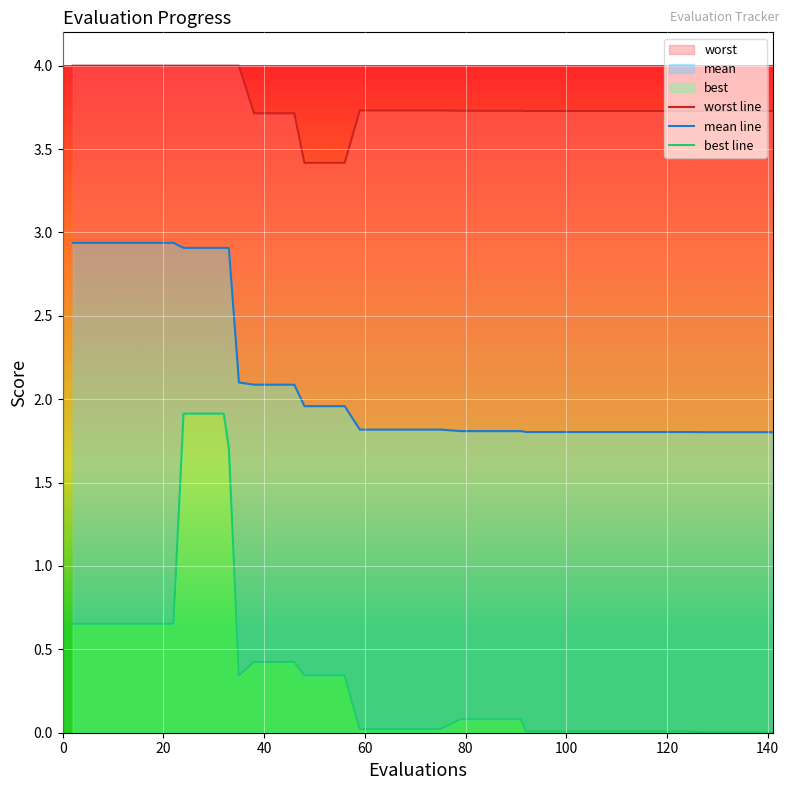

Reading right to left, what are all the values shown in this chart?

worst line: 3.7	3.7	3.7	3.7	3.7	3.7	3.7	3.7	3.7	3.7	3.7	3.7	3.7	3.7	3.7	3.7	3.7	3.7	3.7	3.7	3.7	3.7	3.7	3.4	3.4	3.4	3.7	3.7	3.7	4.0	4.0	4.0	4.0	4.0	4.0	4.0	4.0	4.0	4.0	4.0
mean line: 1.8	1.8	1.8	1.8	1.8	1.8	1.8	1.8	1.8	1.8	1.8	1.8	1.8	1.8	1.8	1.8	1.8	1.8	1.8	1.8	1.8	1.8	1.8	2.0	2.0	2.0	2.1	2.1	2.1	2.1	2.9	2.9	2.9	2.9	2.9	2.9	2.9	2.9	2.9	2.9
best line: 0.0	0.0	0.0	0.0	0.0	0.0	0.0	0.0	0.0	0.0	0.0	0.0	0.0	0.0	0.1	0.1	0.1	0.1	0.0	0.0	0.0	0.0	0.0	0.3	0.3	0.3	0.4	0.4	0.4	0.3	1.7	1.9	1.9	1.9	0.7	0.7	0.7	0.7	0.7	0.7